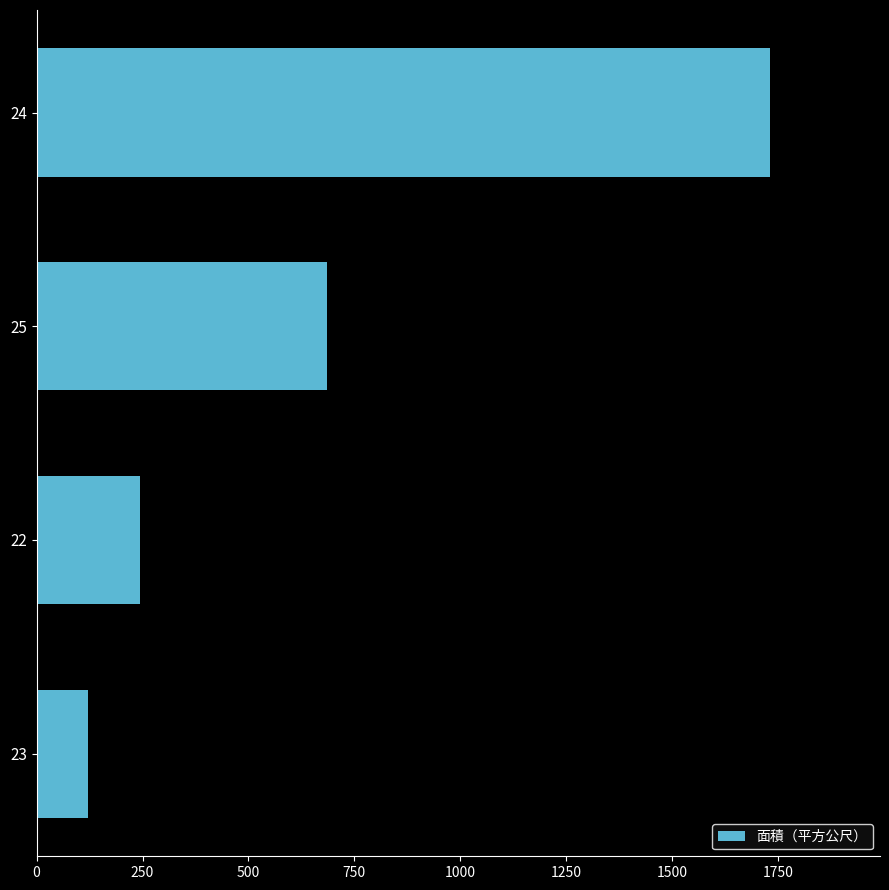

What is the minimum value shown in the chart?

120.7